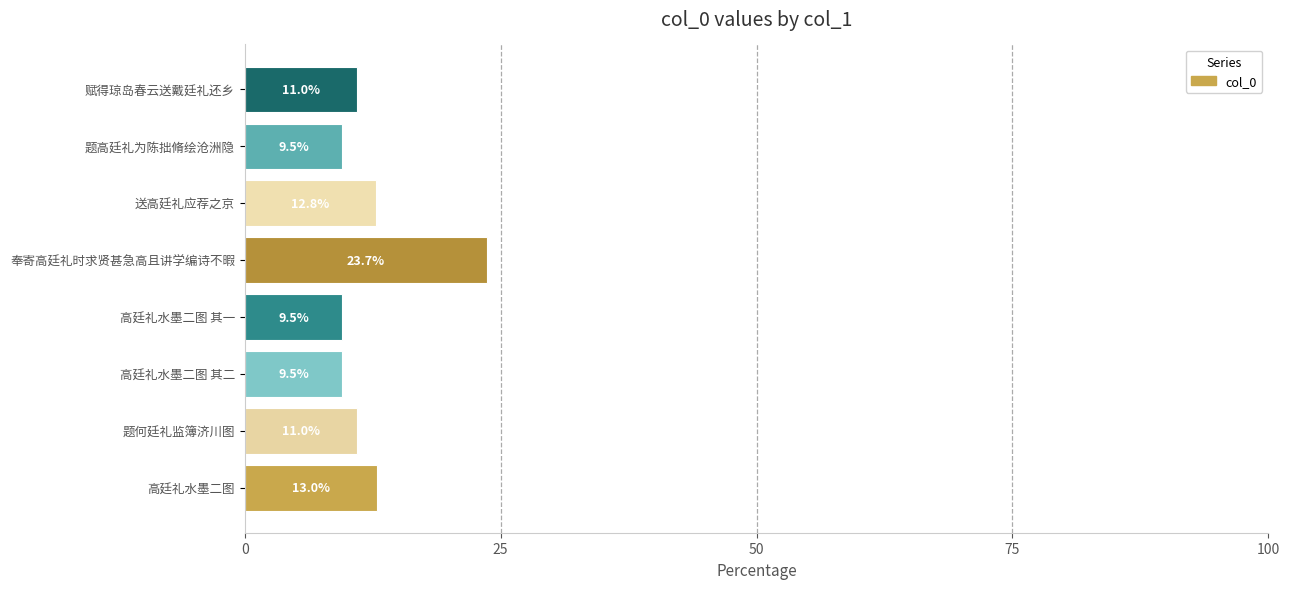

The value at 题何廷礼监簿济川图 is 11.0. True or false?

True